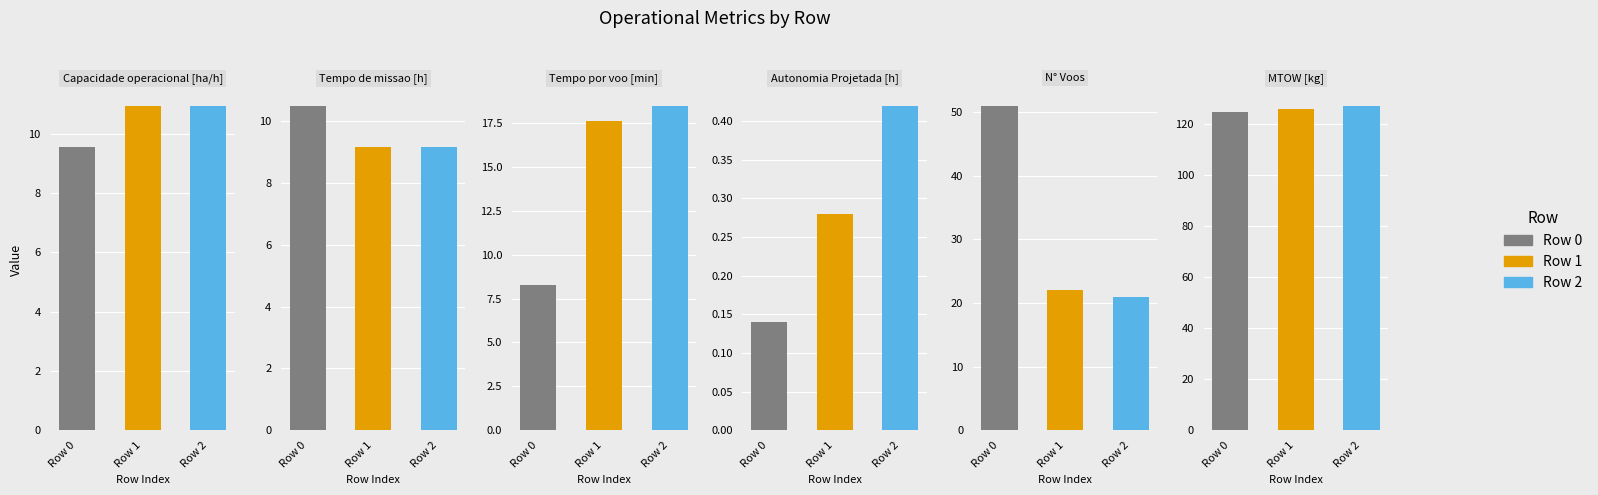

How many categories are shown in the chart?

3